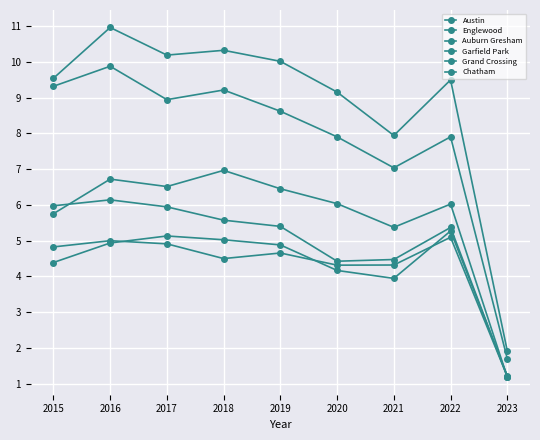

Reading left to right, what are all the values shown in this chart?

Austin: 2015=9.5	2016=11.0	2017=10.2	2018=10.3	2019=10.0	2020=9.2	2021=7.9	2022=9.5	2023=1.9
Englewood: 2015=9.3	2016=9.9	2017=8.9	2018=9.2	2019=8.6	2020=7.9	2021=7.0	2022=7.9	2023=1.7
Auburn Gresham: 2015=6.0	2016=6.1	2017=5.9	2018=5.6	2019=5.4	2020=4.4	2021=4.5	2022=5.4	2023=1.2
Garfield Park: 2015=5.8	2016=6.7	2017=6.5	2018=7.0	2019=6.5	2020=6.0	2021=5.4	2022=6.0	2023=1.2
Grand Crossing: 2015=4.8	2016=5.0	2017=4.9	2018=4.5	2019=4.7	2020=4.3	2021=4.3	2022=5.1	2023=1.2
Chatham: 2015=4.4	2016=4.9	2017=5.1	2018=5.0	2019=4.9	2020=4.2	2021=3.9	2022=5.3	2023=1.2